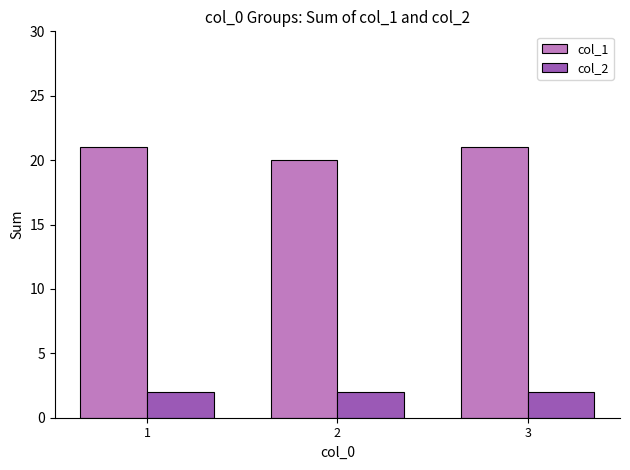

What is the maximum value for col_1?

21